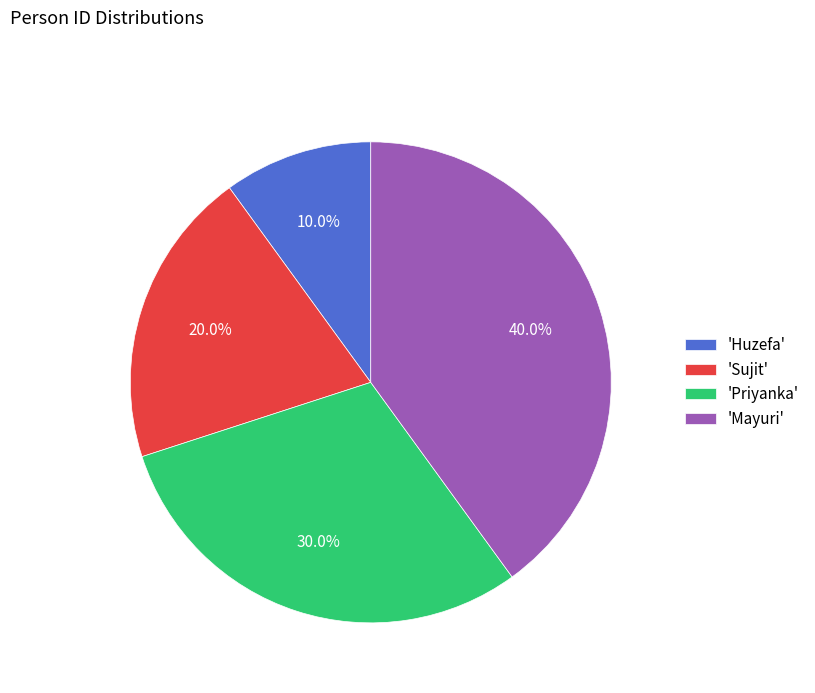

What portion of the pie excludes 'Priyanka'?

70.0%